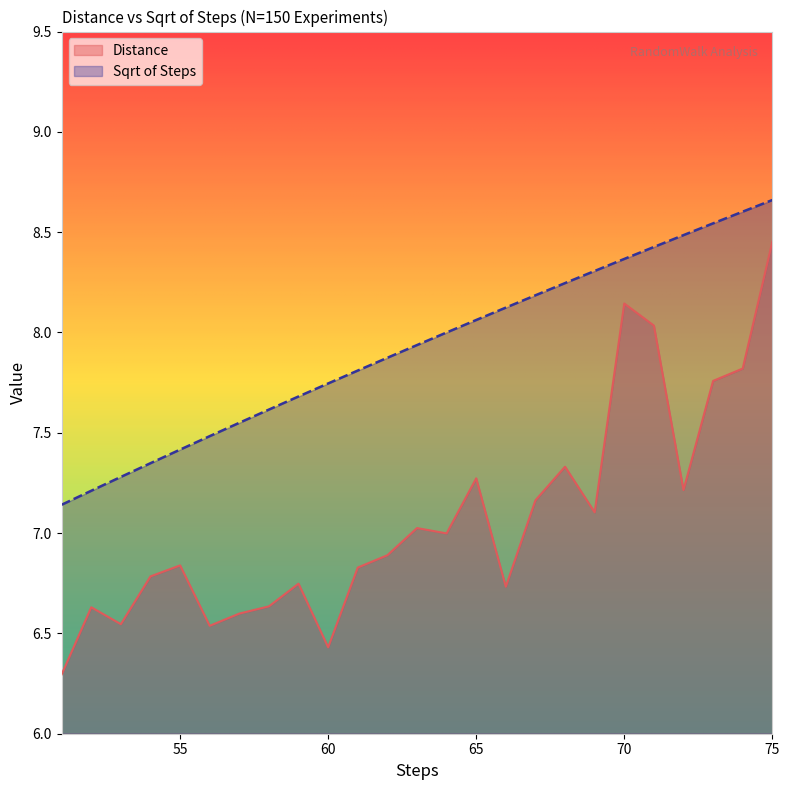

How many interior local valleys does the Distance series have?

7